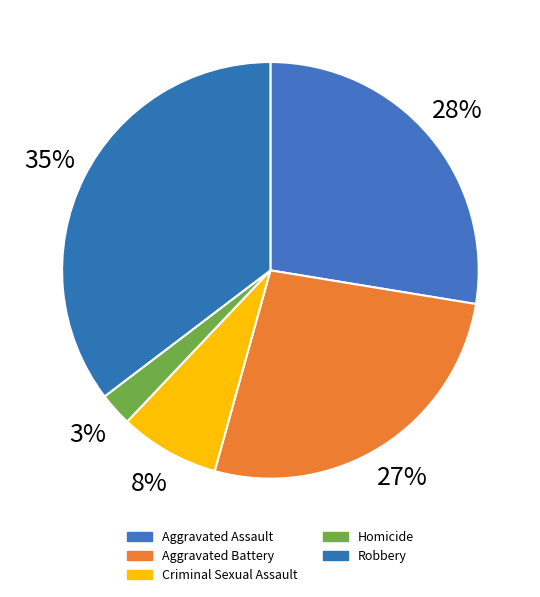

Is it true that Criminal Sexual Assault is 13% of the pie?

False